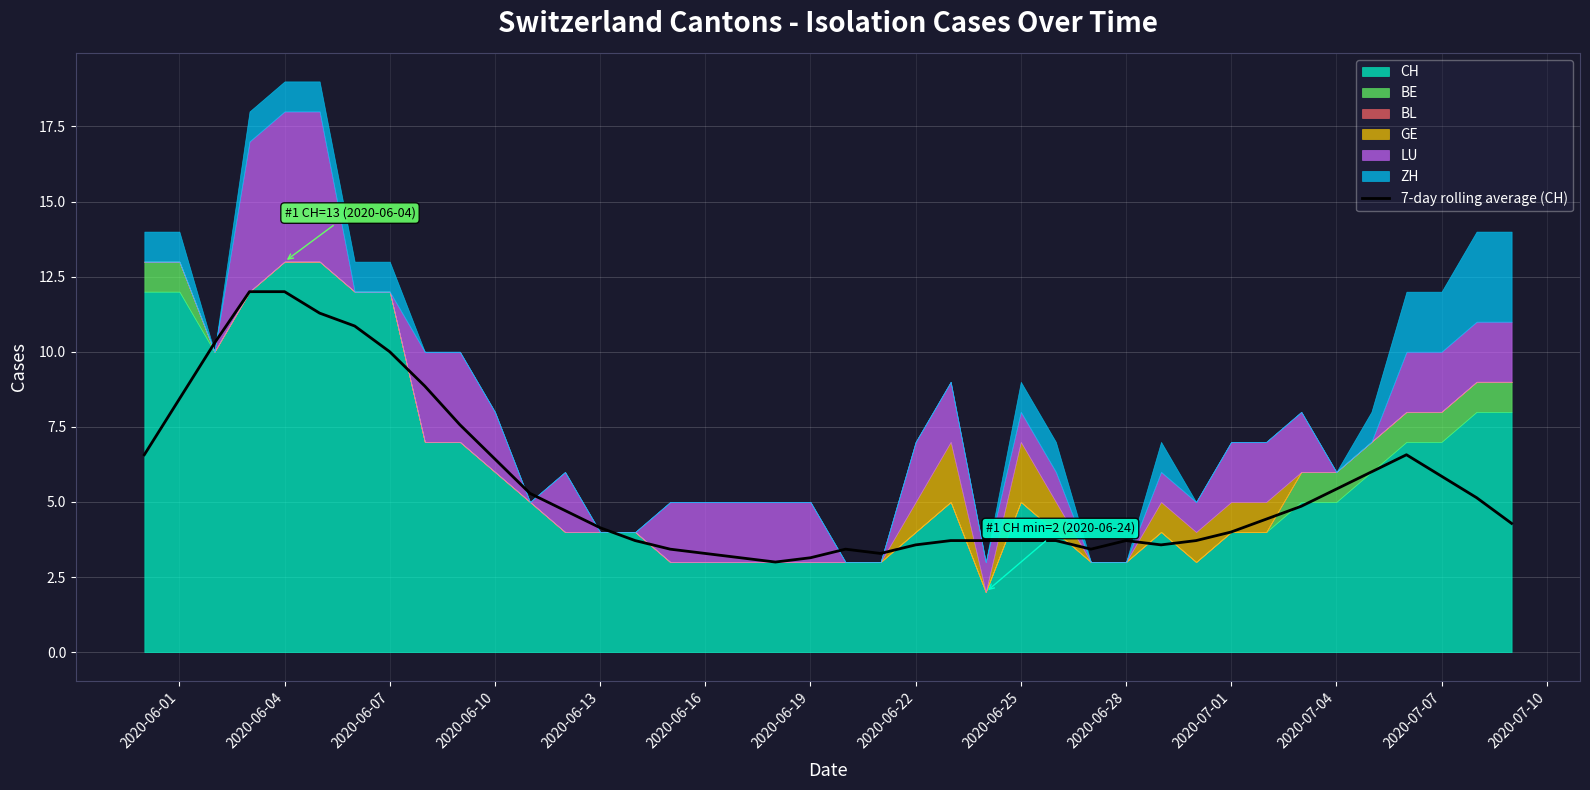

The 7-day rolling average (CH) series shows 12.0 at 2020-06-04. True or false?

True